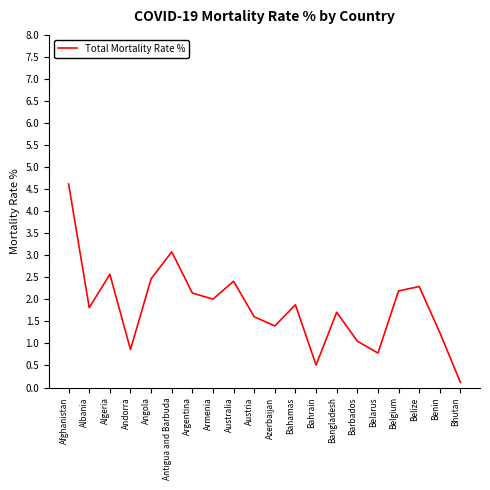

What is the sum of the values at Bahrain and Armenia?

2.5